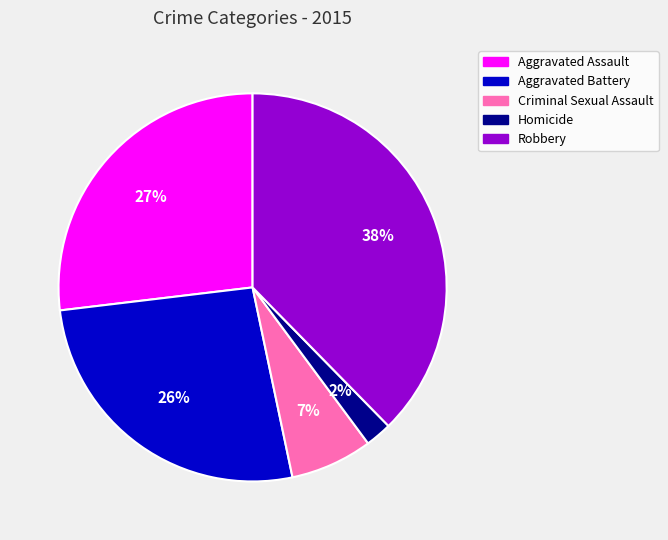

To the nearest percent, what is the difference between the Aggravated Assault and Homicide slice percentages?

25%